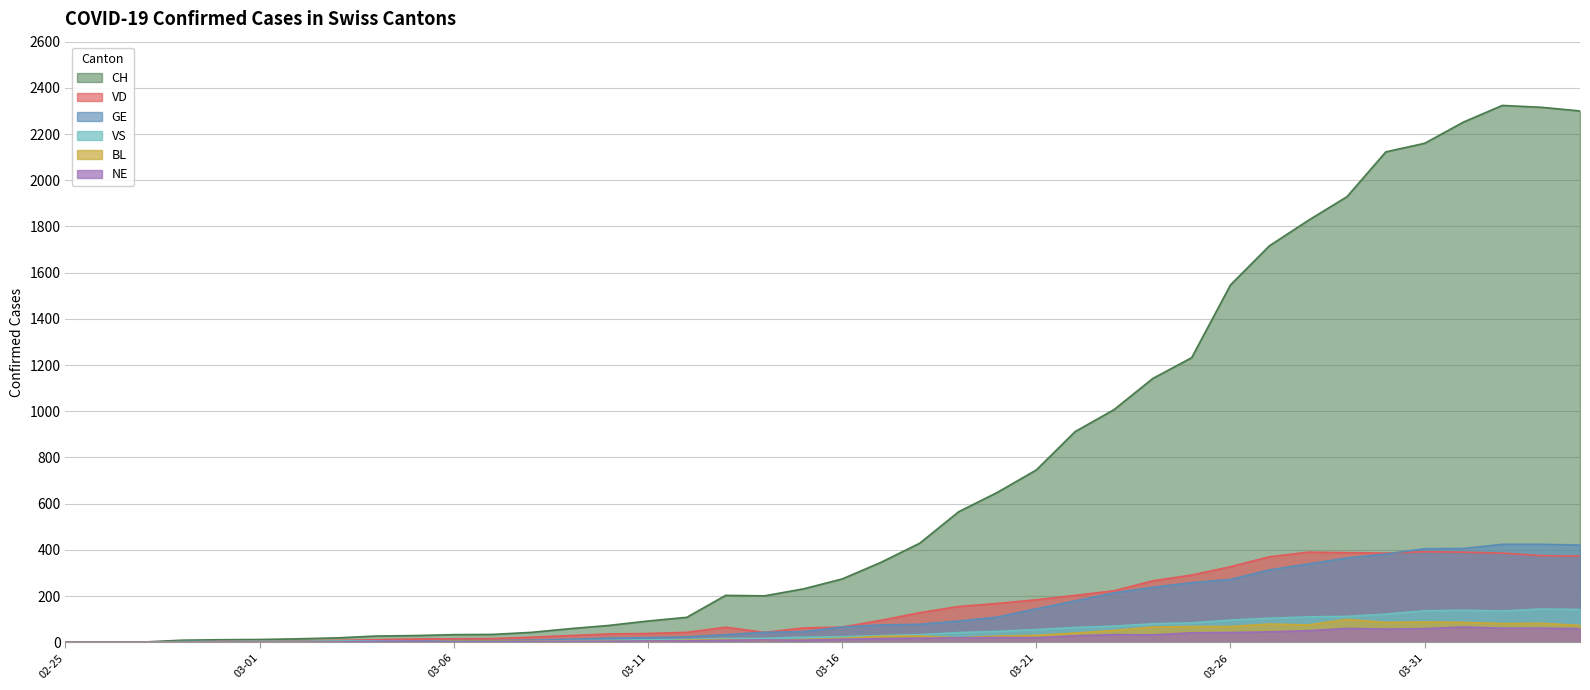

At which label does CH first exceed 274?

2020-03-17